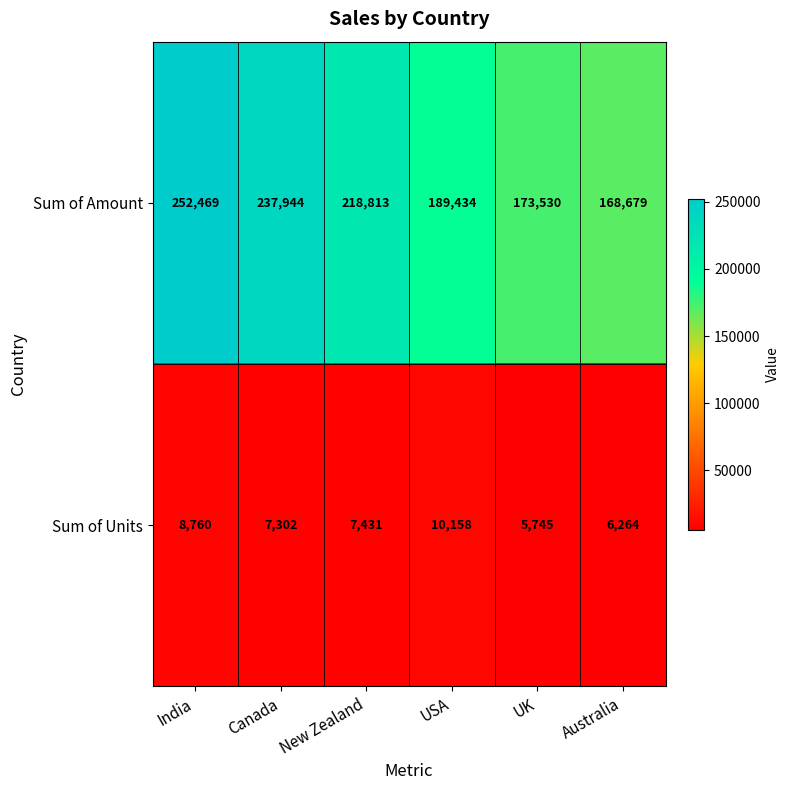

How many series are shown in this chart?

2